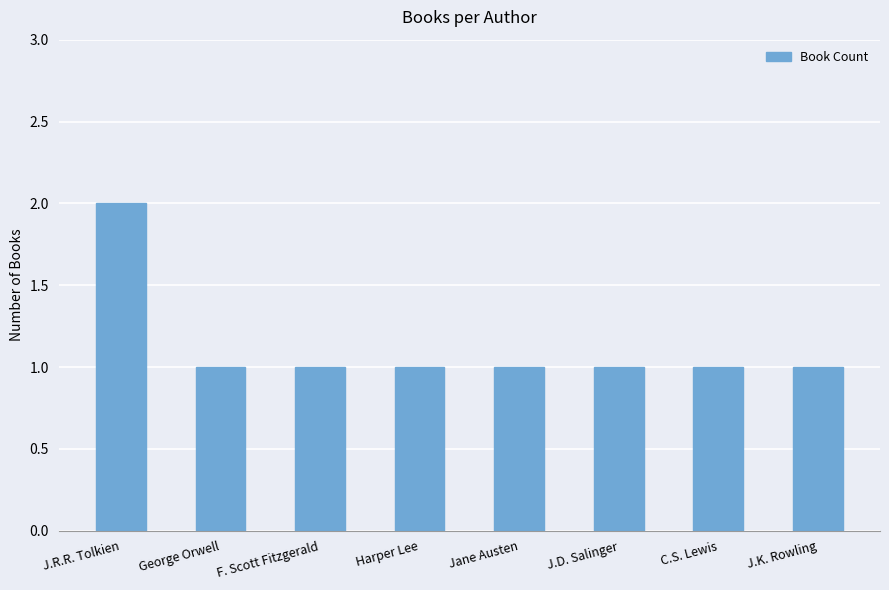

The chart shows a value of 2 at J.R.R. Tolkien. True or false?

True